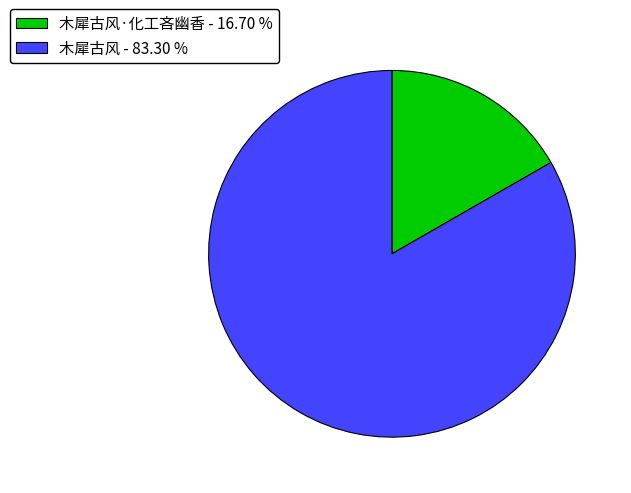

Which has a higher value, 木犀古风 - 83.30 % or 木犀古风·化工吝幽香 - 16.70 %?

木犀古风 - 83.30 %